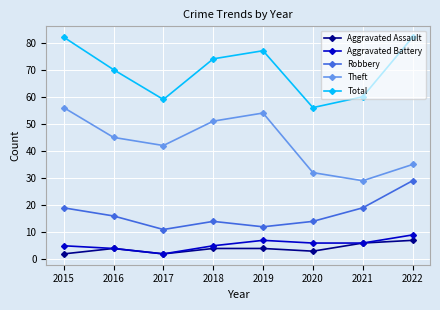

What is the approximate value of Total at 2018, to the nearest 5?

75